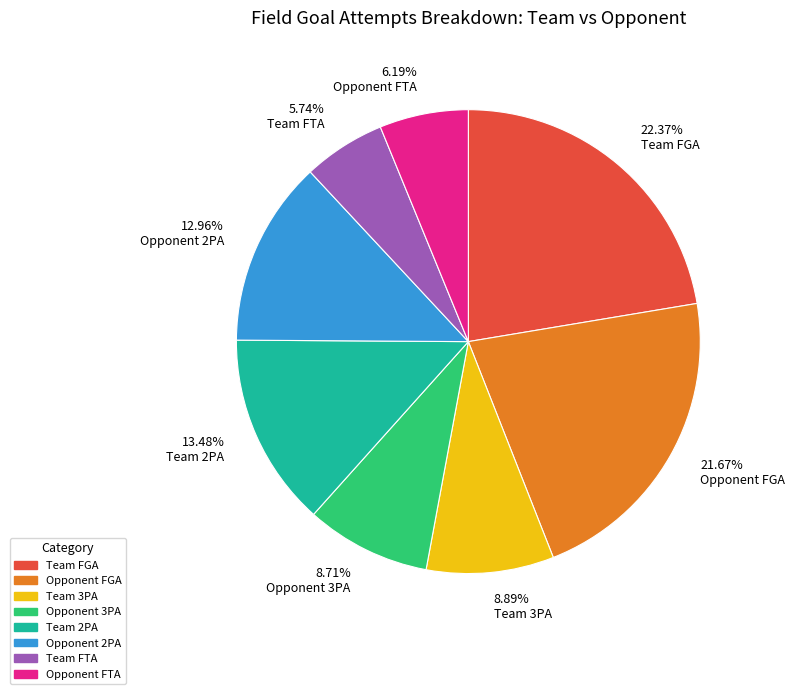

Is there a majority slice in this chart?

No